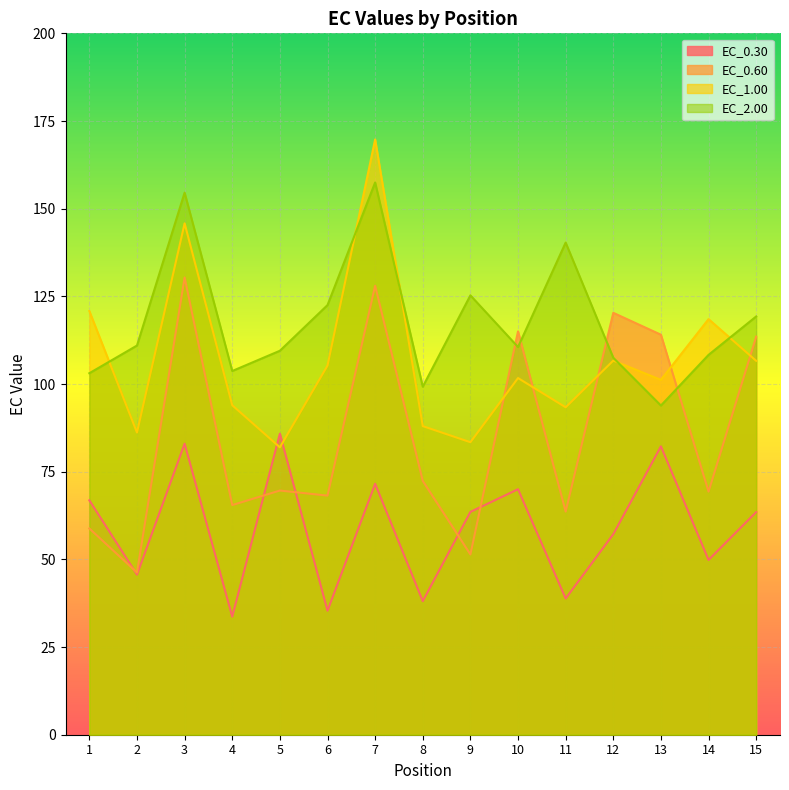

How many values in the EC_1.00 series are below 101?

6